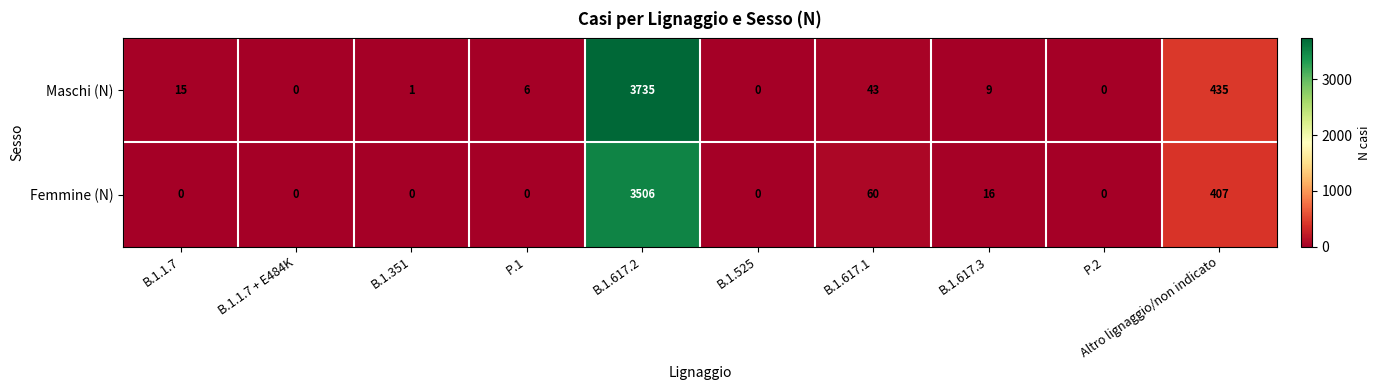

Is it true that Femmine (N) equals -2356 at B.1.1.7 + E484K?

False